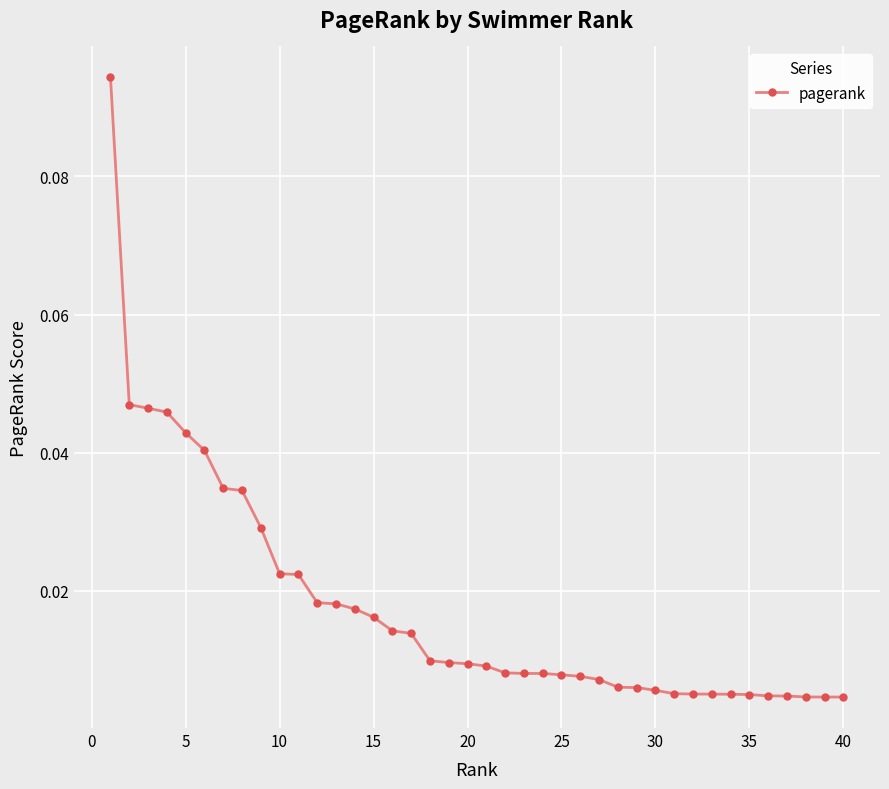

What is the sum of all values?

0.7